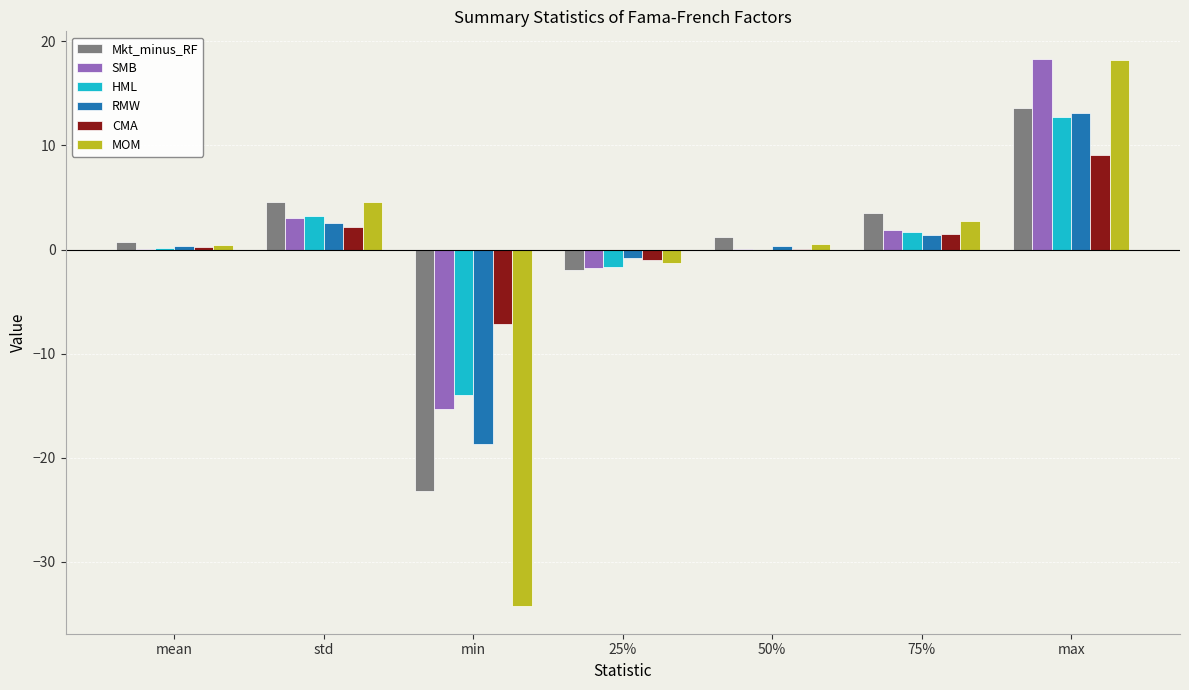

True or false: RMW has a value of -8.9 at min.

False